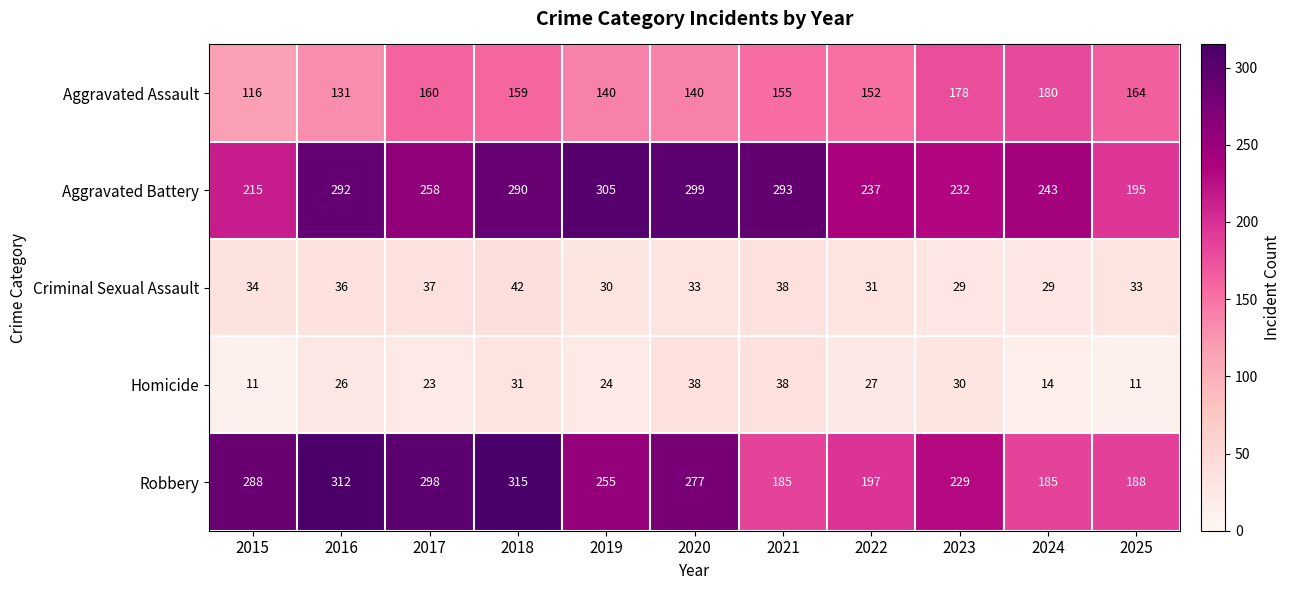

What is the sum of all Homicide values?

273